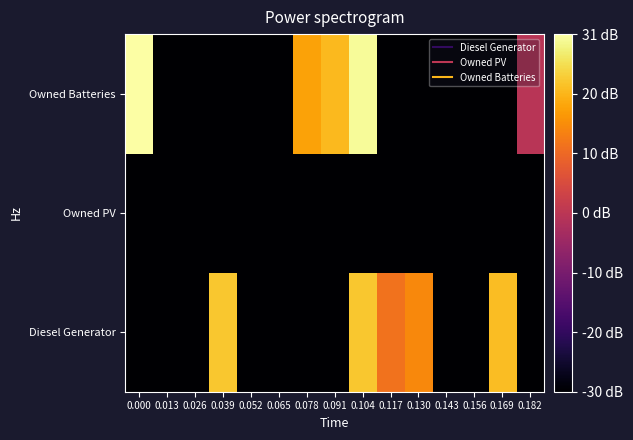

Reading right to left, what are all the values shown in this chart?

Diesel Generator: 0.182=-30.0	0.169=21.4	0.156=-30.0	0.143=-30.0	0.130=14.8	0.117=11.8	0.104=22.6	0.091=-30.0	0.078=-30.0	0.065=-30.0	0.052=-30.0	0.039=22.6	0.026=-30.0	0.013=-30.0	0.000=-30.0
Owned PV: 0.182=-30.0	0.169=-30.0	0.156=-30.0	0.143=-30.0	0.130=-30.0	0.117=-30.0	0.104=-30.0	0.091=-30.0	0.078=-30.0	0.065=-30.0	0.052=-30.0	0.039=-30.0	0.026=-30.0	0.013=-30.0	0.000=-30.0
Owned Batteries: 0.182=0.0	0.169=-30.0	0.156=-30.0	0.143=-30.0	0.130=-30.0	0.117=-30.0	0.104=29.7	0.091=21.0	0.078=18.1	0.065=-30.0	0.052=-30.0	0.039=-30.0	0.026=-30.0	0.013=-30.0	0.000=30.5